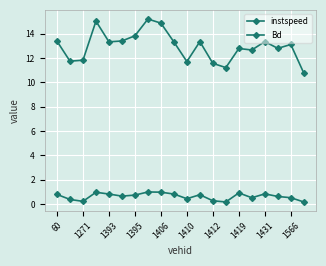

Does the chart have visible grid lines?

Yes